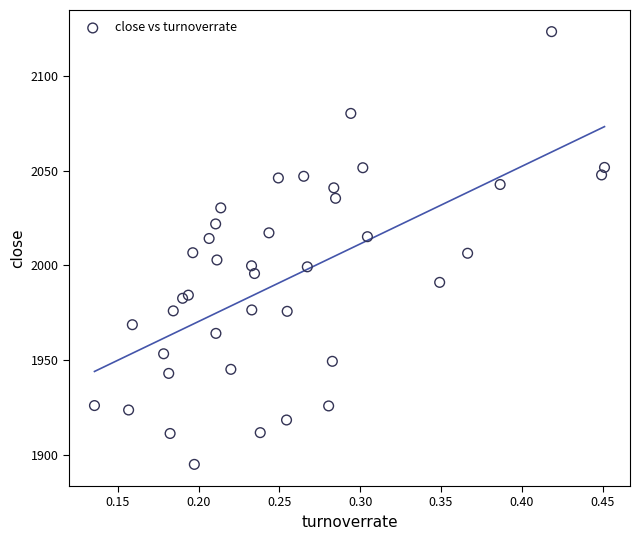

What is the range of Y values (max minus min)?

228.3